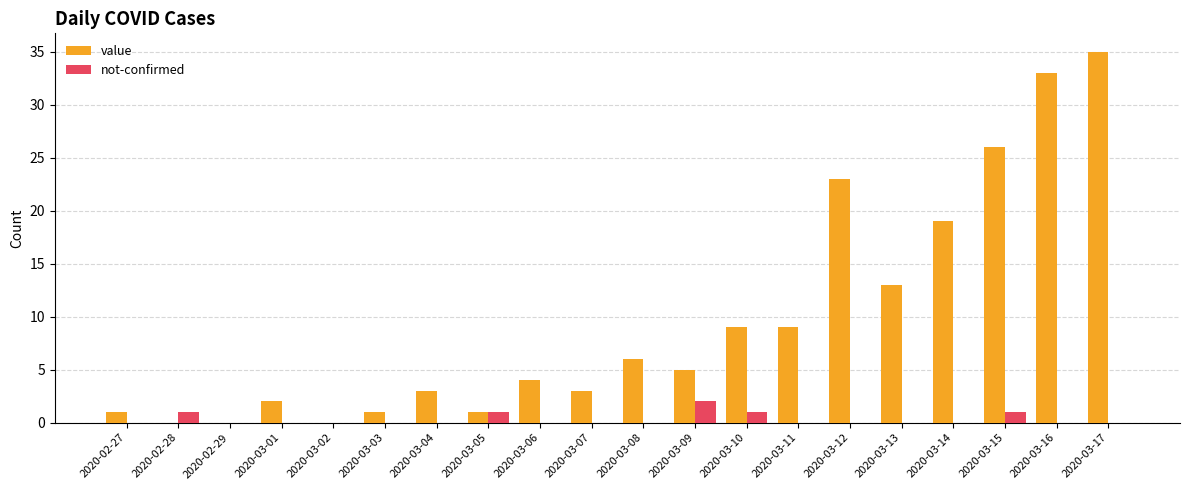

The not-confirmed series shows 0 at 2020-03-17. True or false?

True